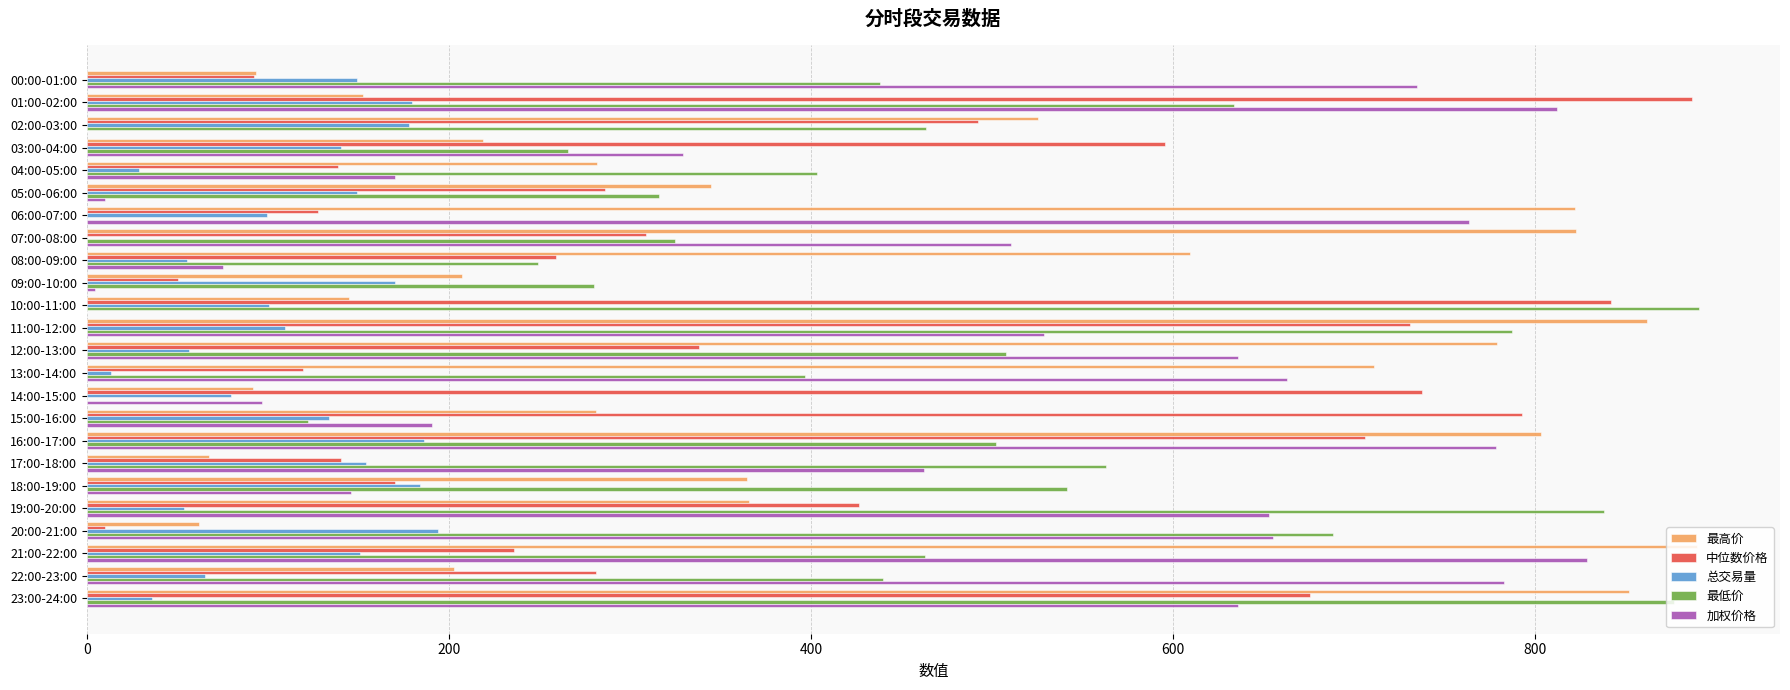

Where is 加权价格 nearest to the value 414?

17:00-18:00